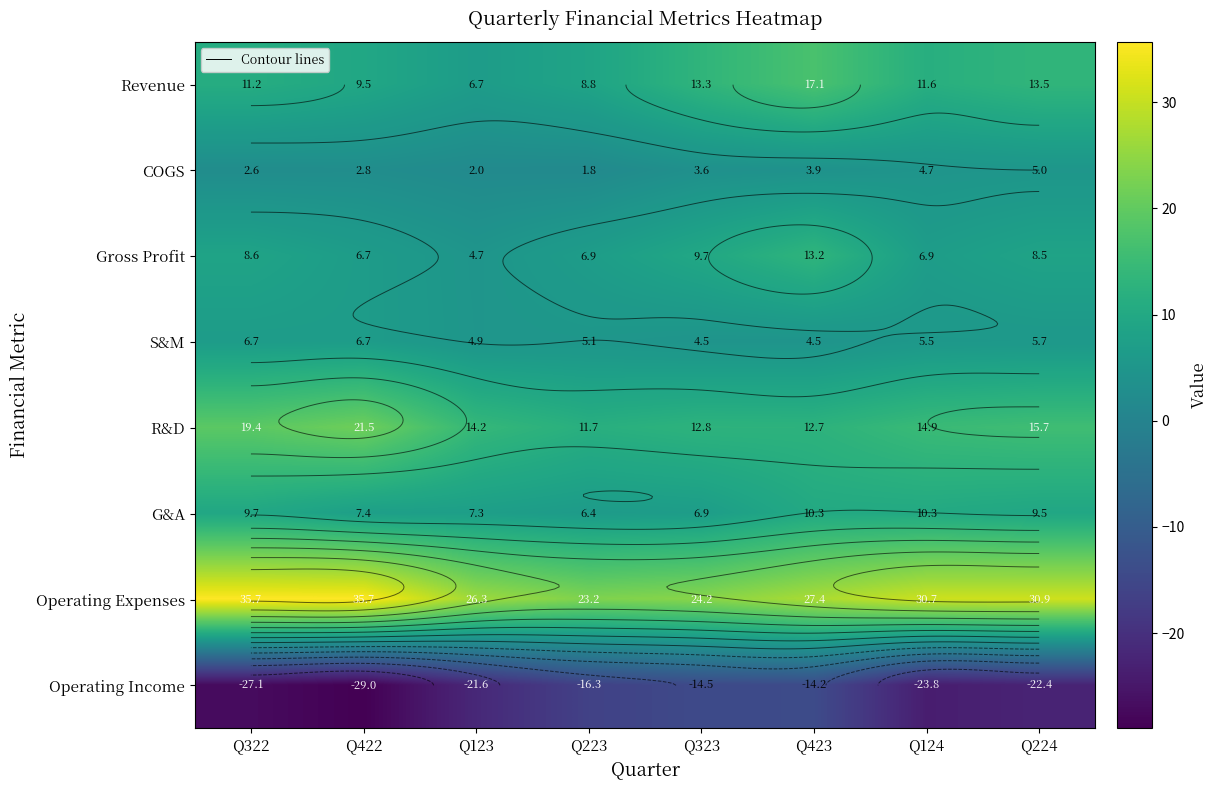

True or false: S&M has a value of 1.1 at Q323.

False